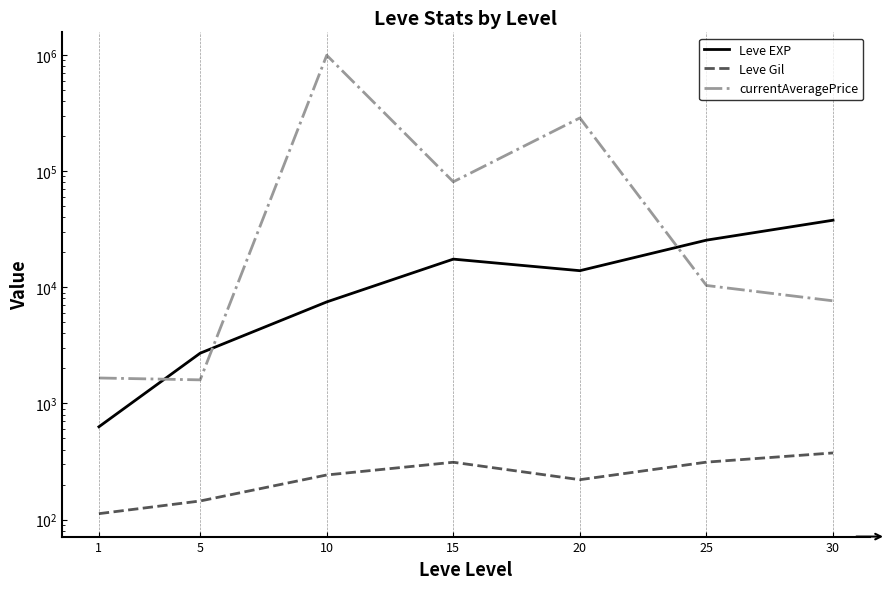

What is the difference between the maximum and minimum values in the Leve Gil series?

262.6